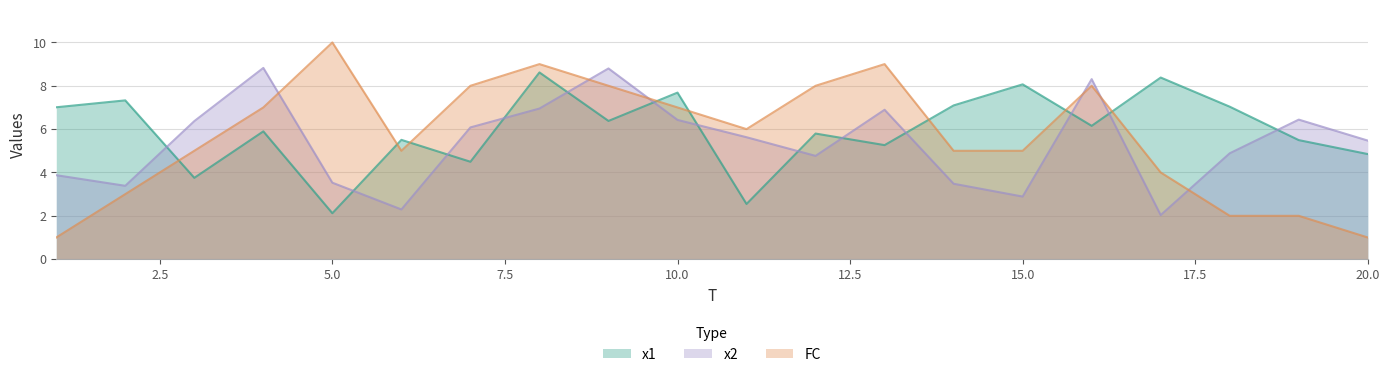

True or false: FC has a value of 3.5 at 9.

False